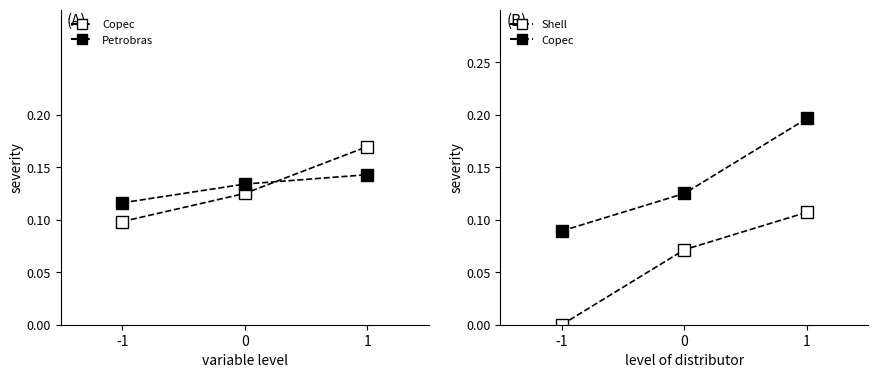

Which series has the largest total across all categories?

Copec (filled)